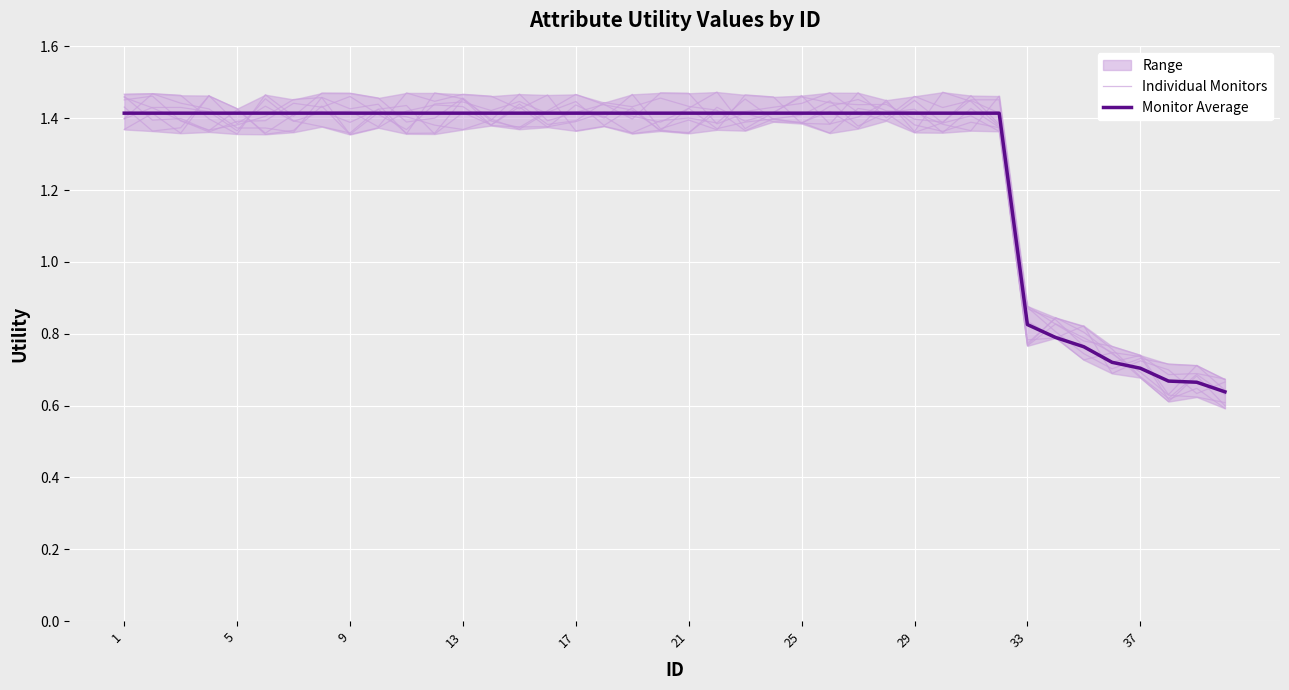

Rank the series by their maximum value, from highest to lowest.

Individual Monitors, Monitor Average